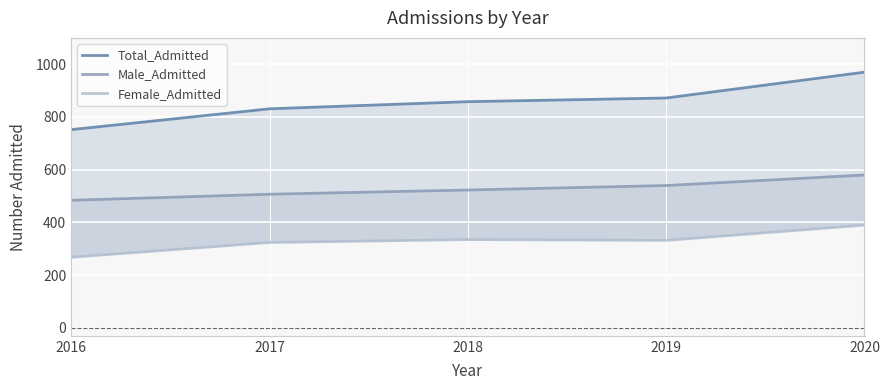

Which category has the highest value in the Total_Admitted series?

2020